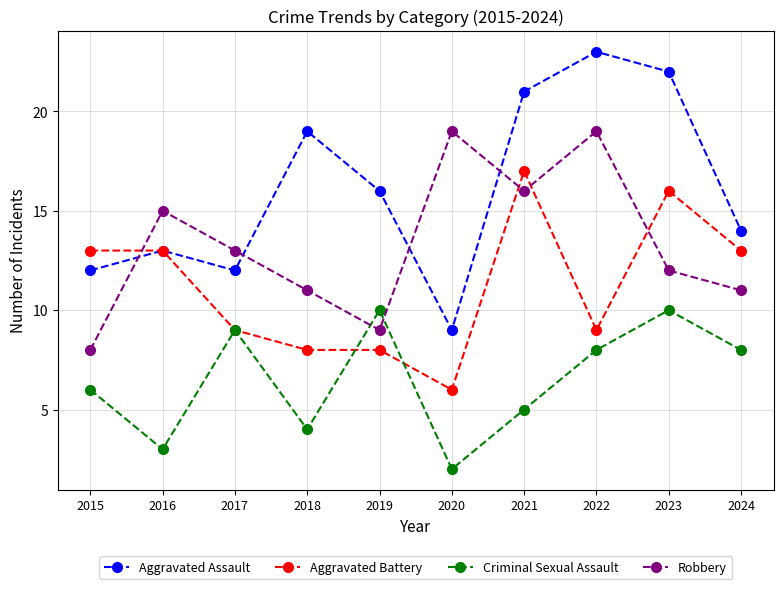

The Aggravated Assault series shows 25 at 2024. True or false?

False